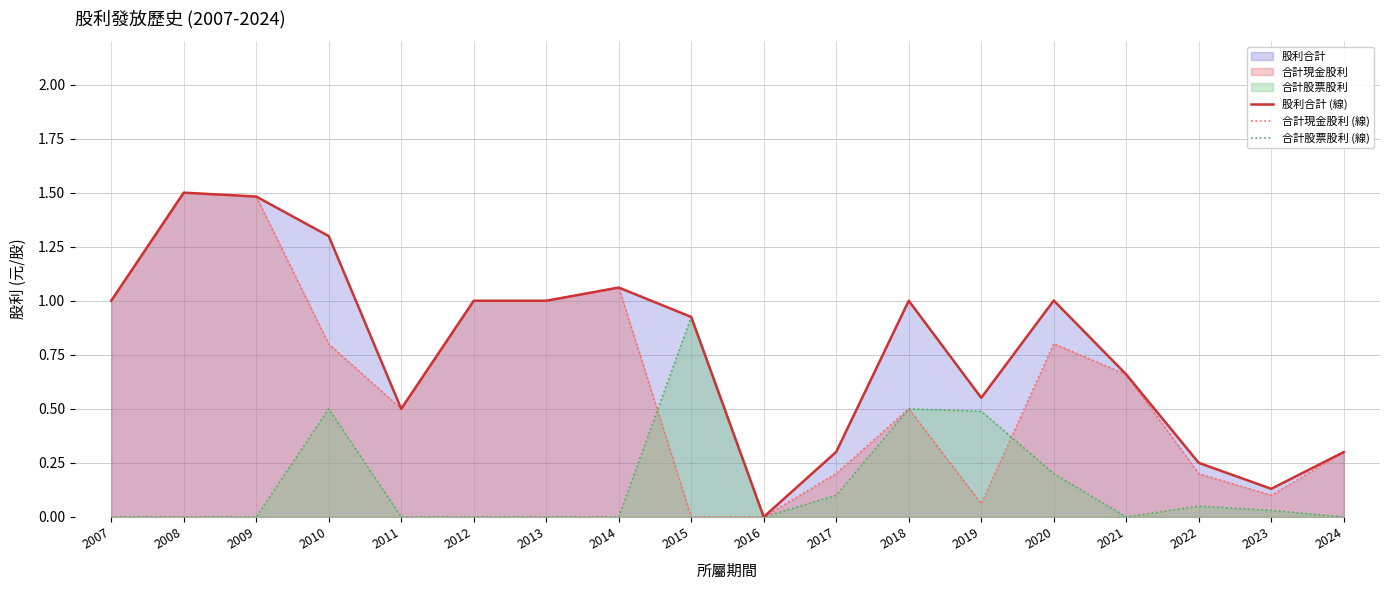

What is the maximum value for 股利合計 (線)?

1.5